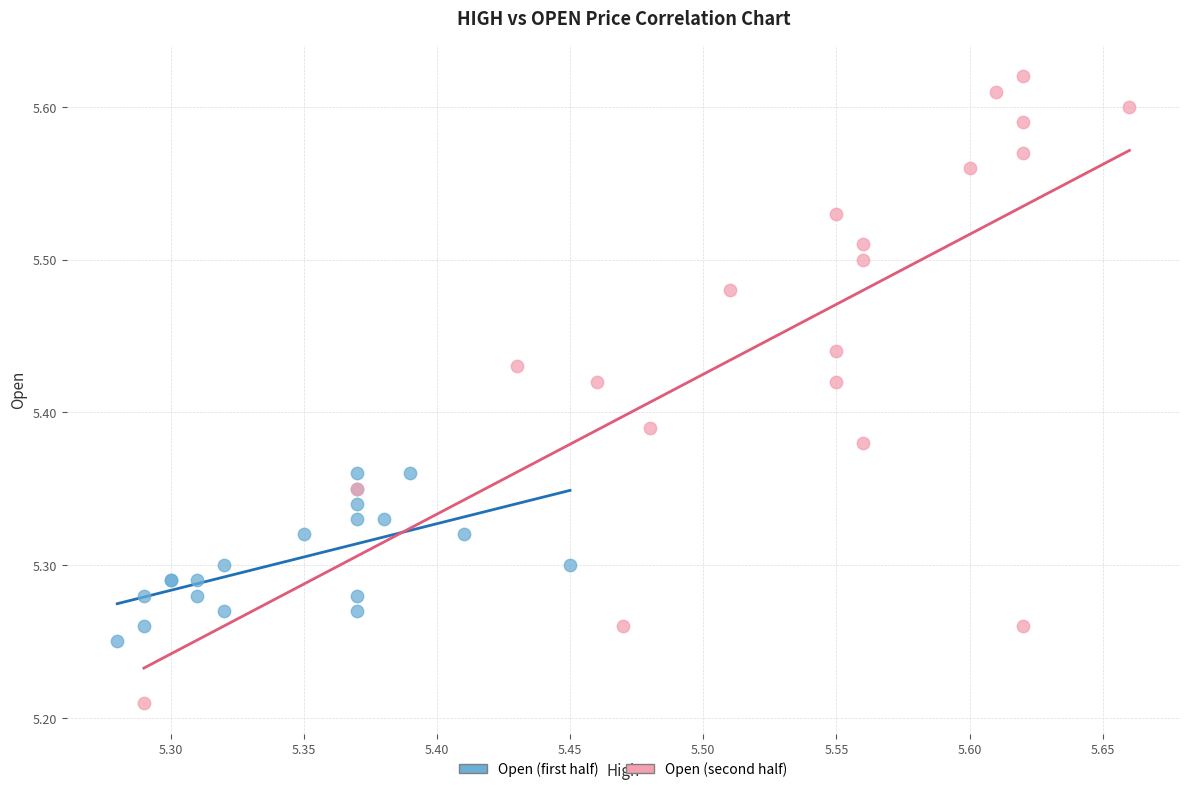

Which series has the widest spread of Y values?

Open (second half)